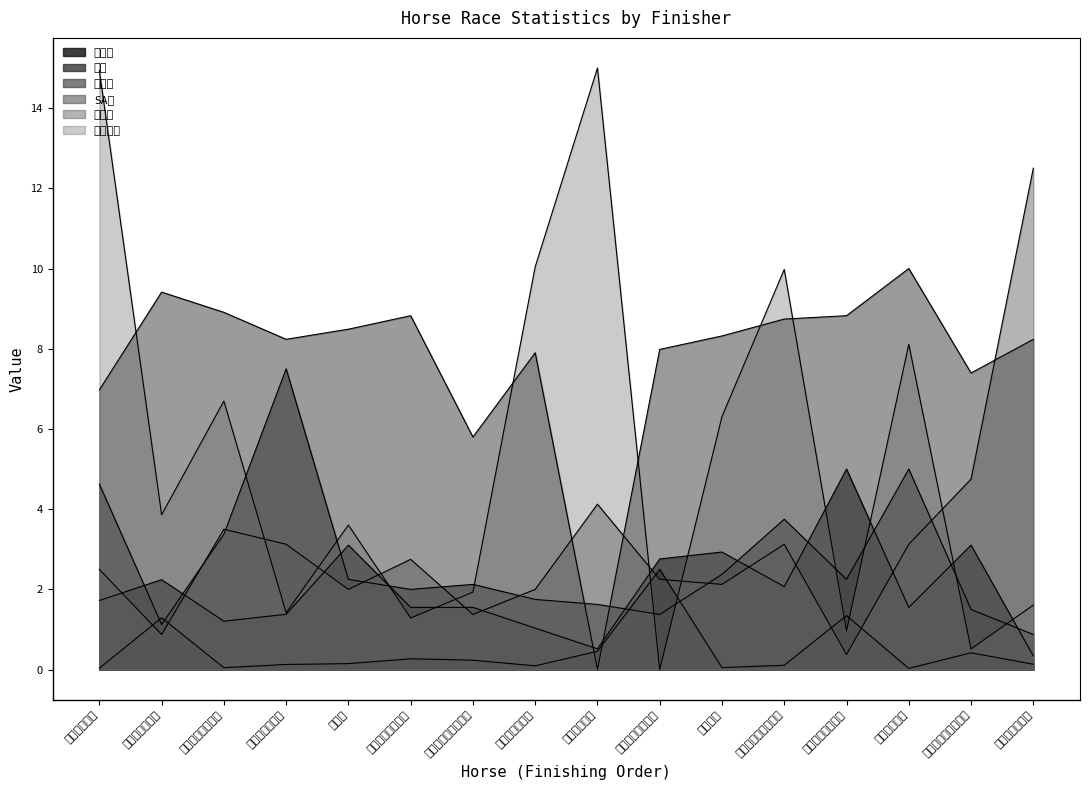

At which category does the chart reach its minimum across all series?

スズノムサシ